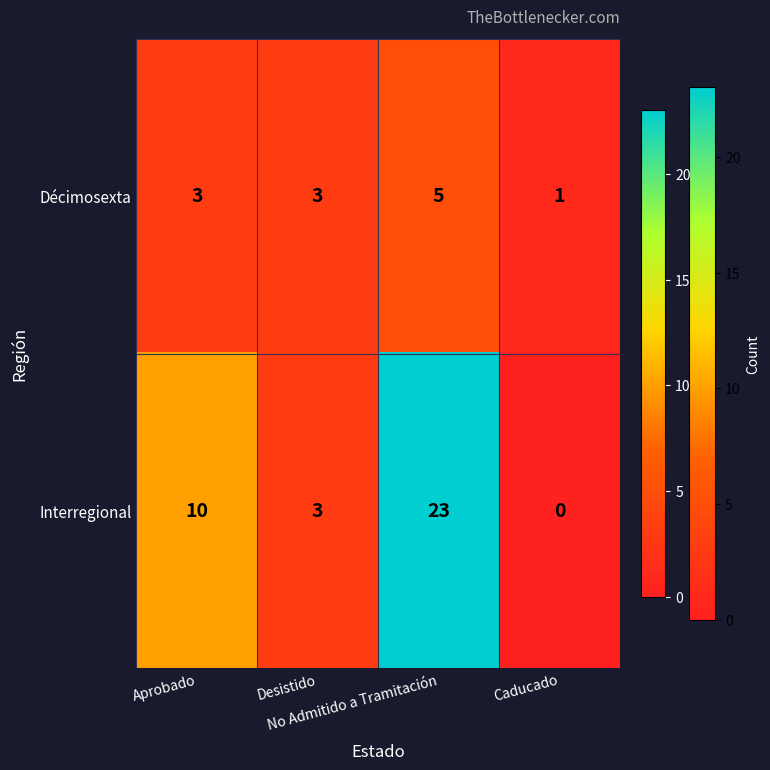

What is the sum of all Décimosexta values?

12